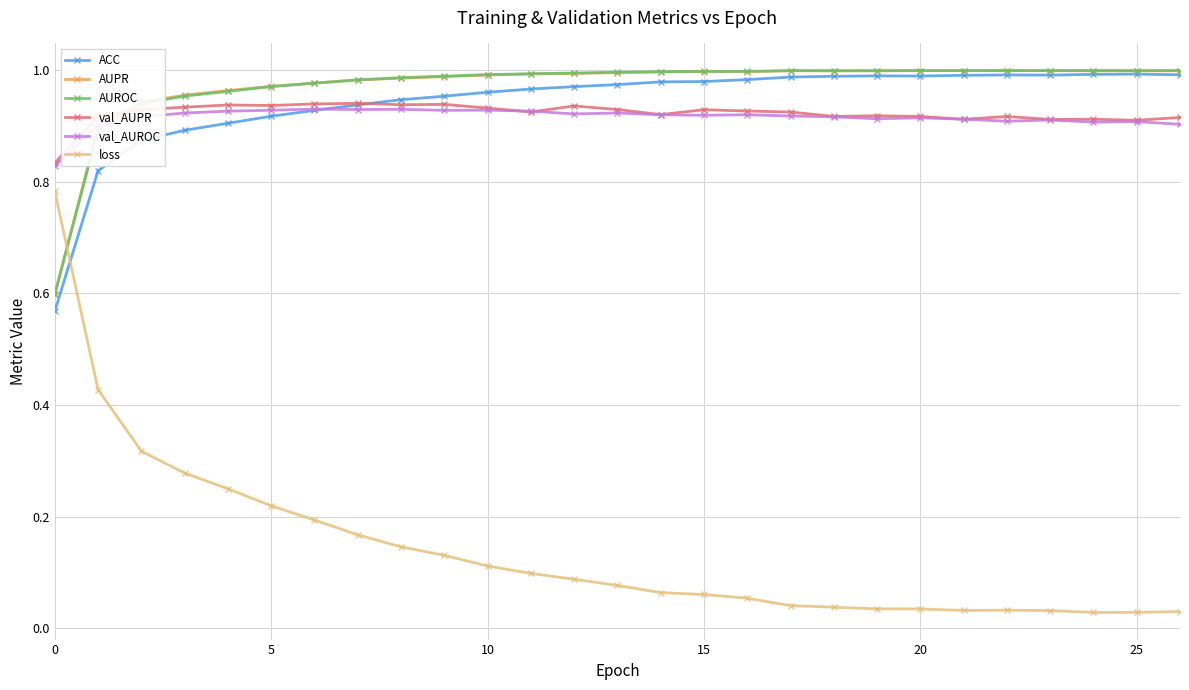

After their last crossing, which series has the higher values: val_AUPR or AUPR?

AUPR